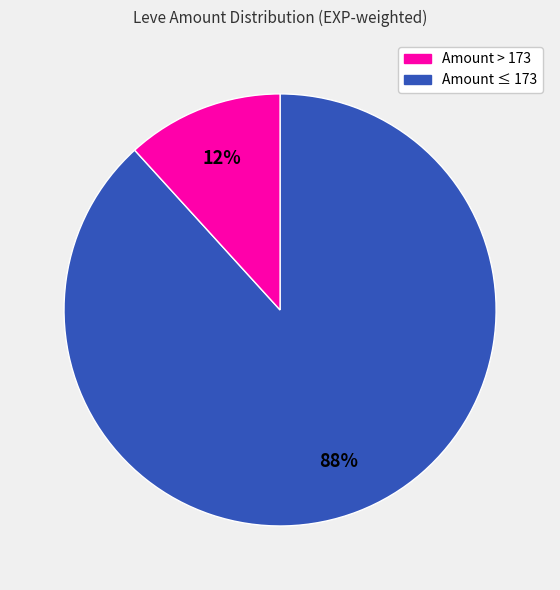

To the nearest percent, what is the average slice percentage?

50%